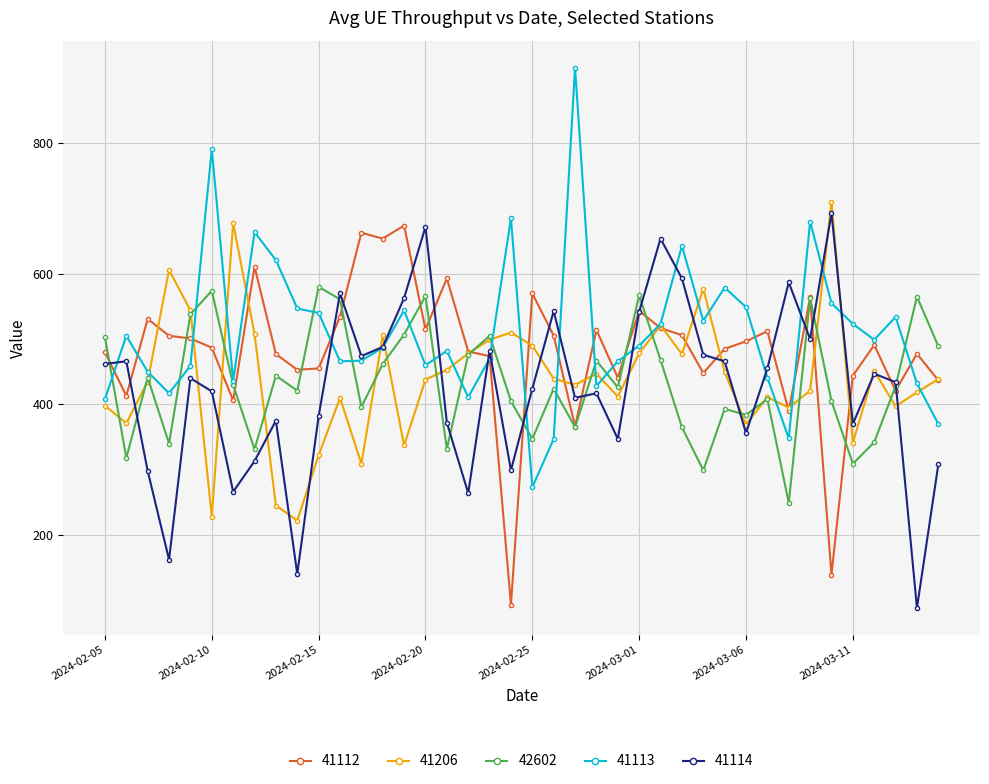

Which series has the largest range (max minus min)?

41113